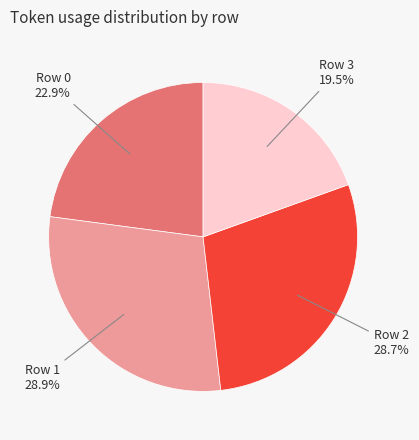

Does any single category account for the majority?

No